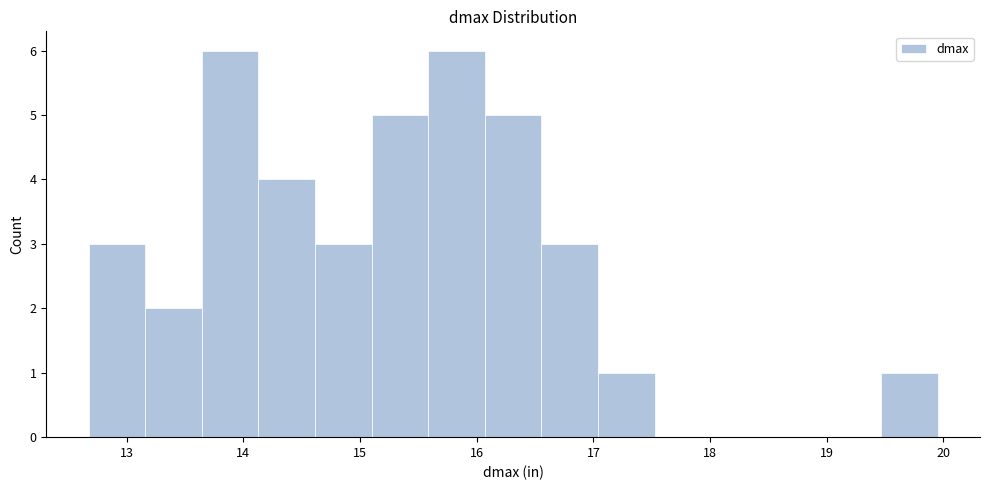

Reading left to right, transcribe this chart: for each bar, give the range it covers on the x-axis and its height. Neither the bar edges nor the heights are printed on the chart, so give them approximately, as read against the axes.

12.7 to 13.2: 3
13.2 to 13.6: 2
13.6 to 14.1: 6
14.1 to 14.6: 4
14.6 to 15.1: 3
15.1 to 15.6: 5
15.6 to 16.1: 6
16.1 to 16.6: 5
16.6 to 17.0: 3
17.0 to 17.5: 1
17.5 to 18.0: 0
18.0 to 18.5: 0
18.5 to 19.0: 0
19.0 to 19.5: 0
19.5 to 19.9: 1